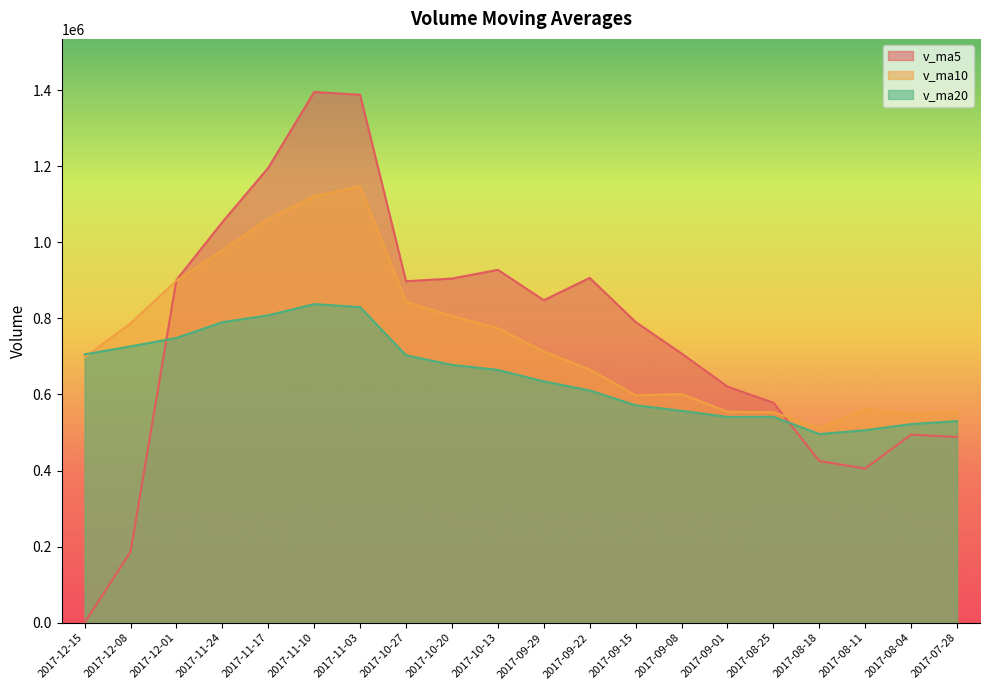

True or false: v_ma5 has a value of 2314655.1 at 2017-11-03.

False